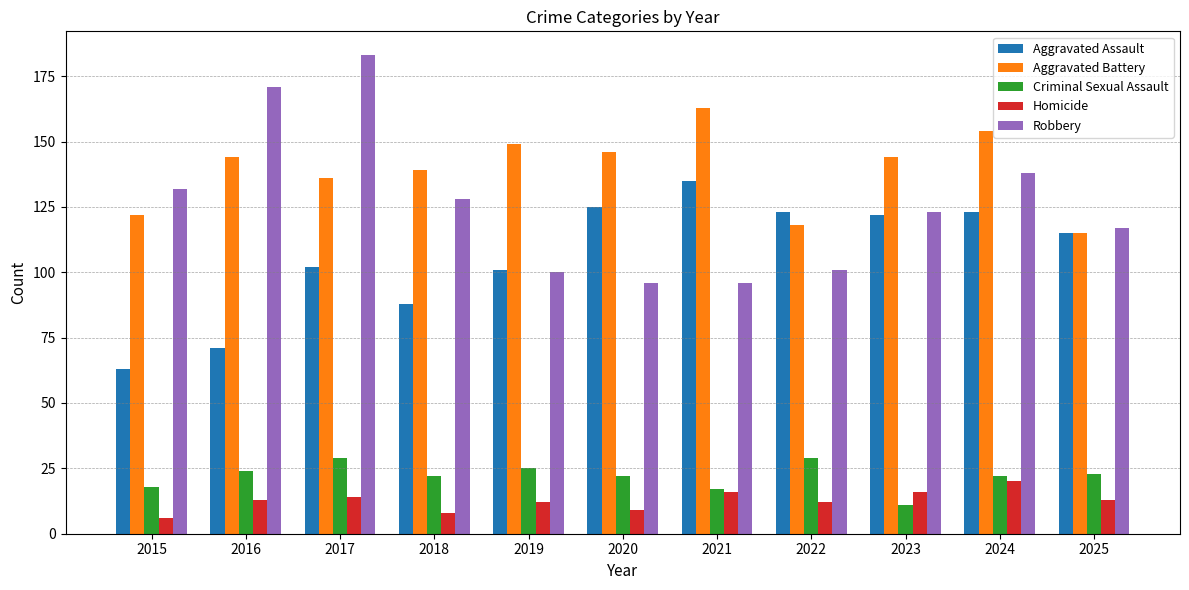

Which series has the largest total across all categories?

Aggravated Battery